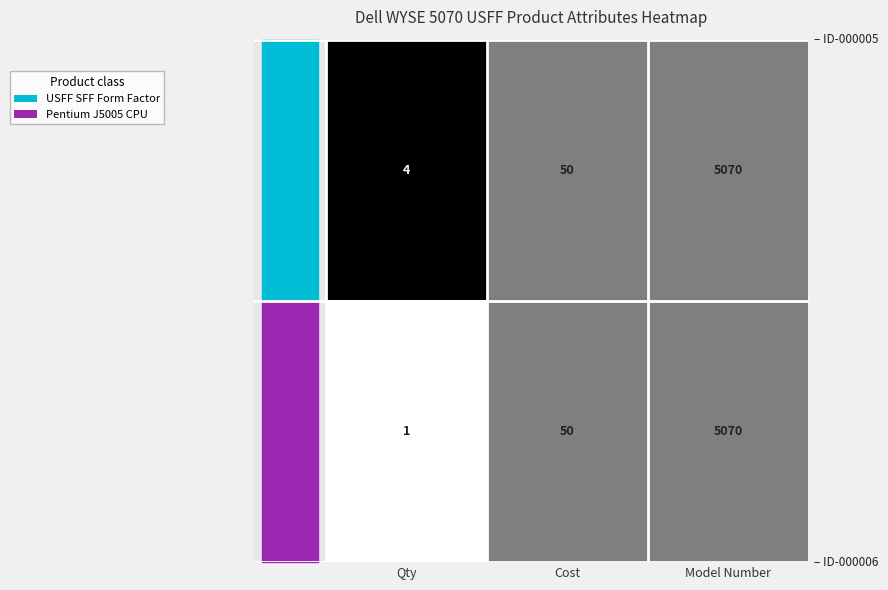

What is the total value across all series at Cost?

100